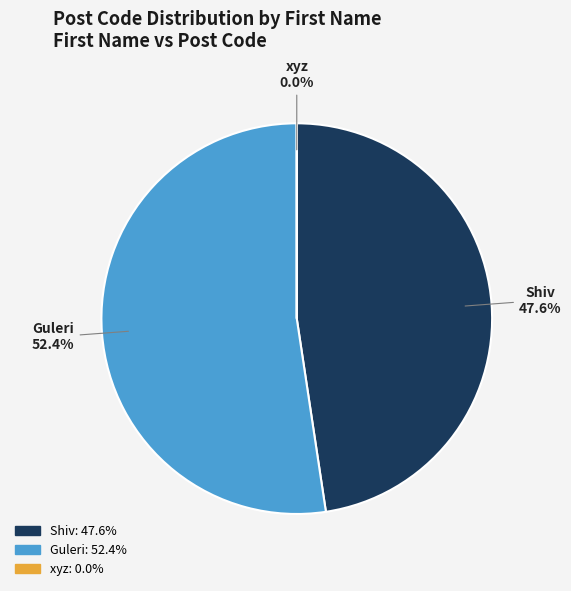

What is the ratio of the value at Guleri to the value at Shiv?

1.1